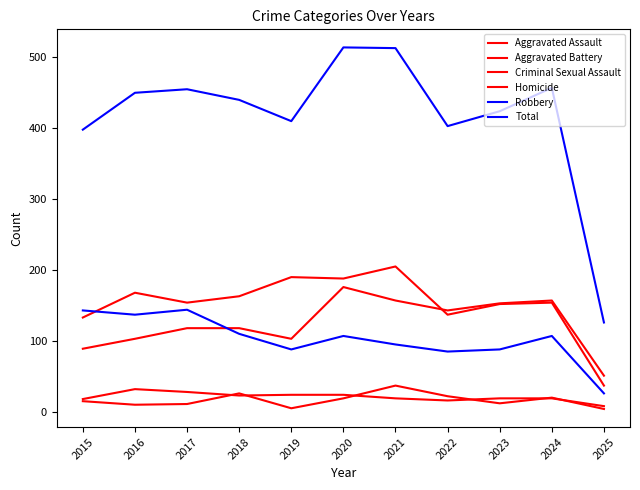

Reading left to right, what are all the values shown in this chart?

Aggravated Assault: 89	103	118	118	103	176	157	143	153	157	51
Aggravated Battery: 133	168	154	163	190	188	205	137	152	154	37
Criminal Sexual Assault: 18	32	28	23	24	24	19	16	19	19	8
Homicide: 15	10	11	26	5	19	37	22	12	20	4
Robbery: 143	137	144	110	88	107	95	85	88	107	26
Total: 398	450	455	440	410	514	513	403	424	457	126